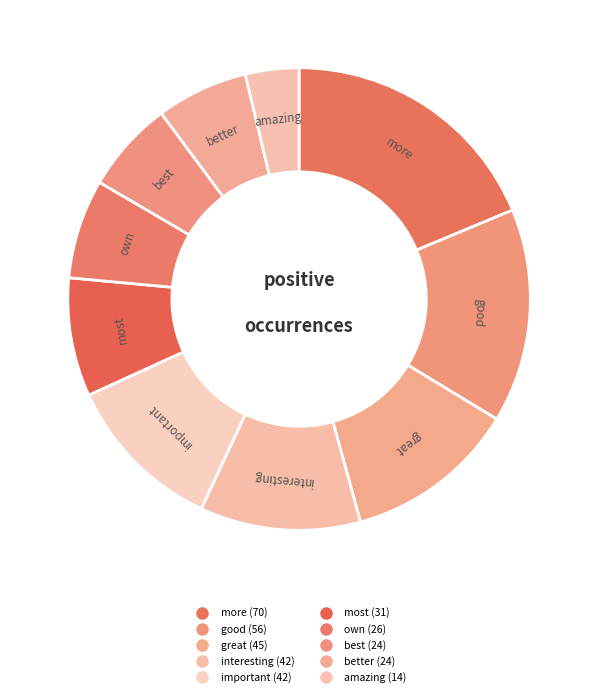

How many segments does this pie chart have?

10